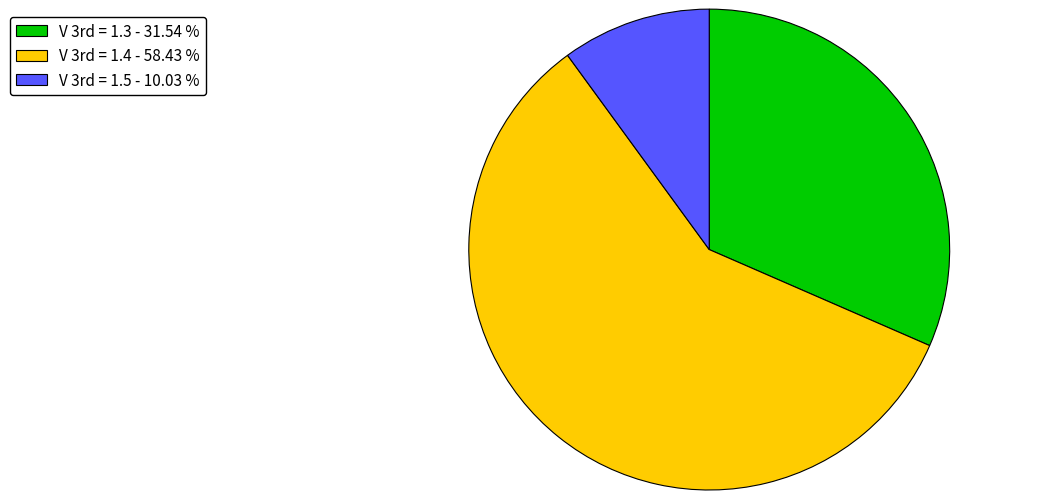

How many slices are in this pie chart?

3